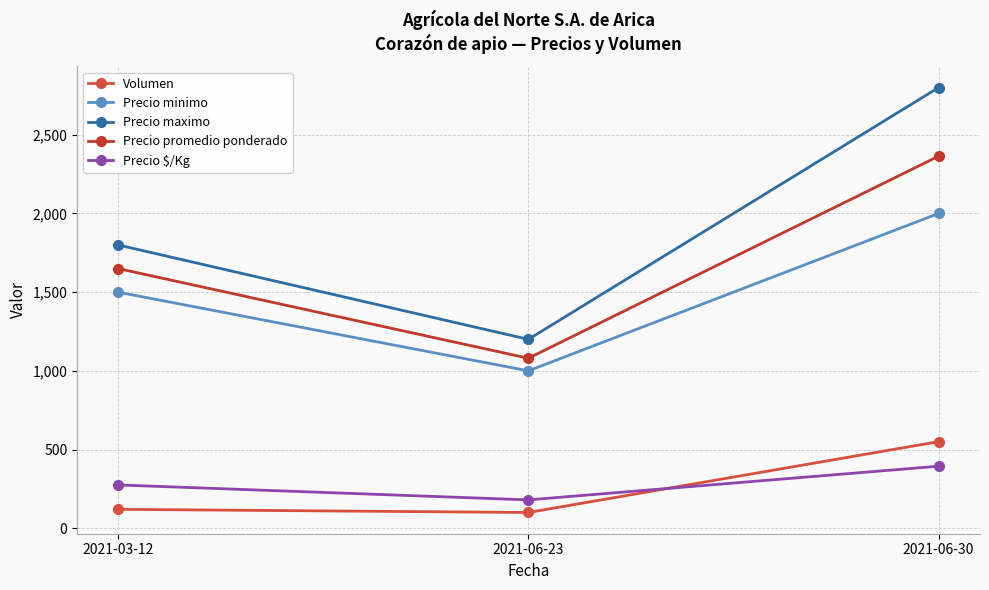

The value of Precio maximo at 2021-06-30 is 631. True or false?

False